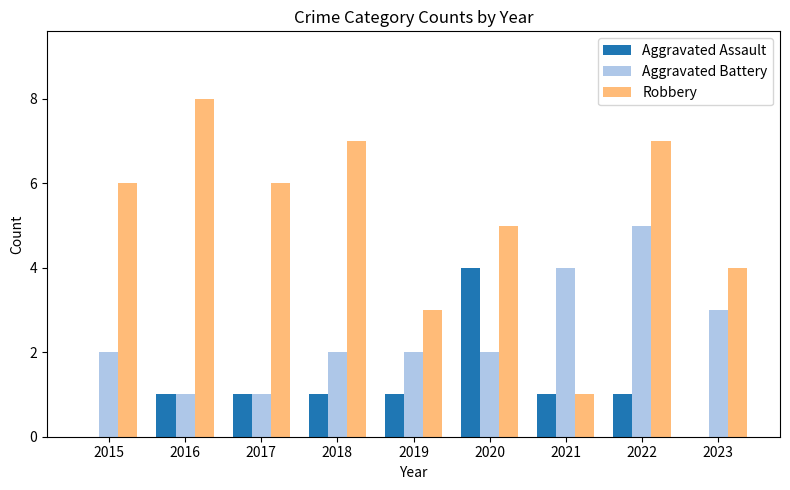

Count the number of categories in the chart.

9